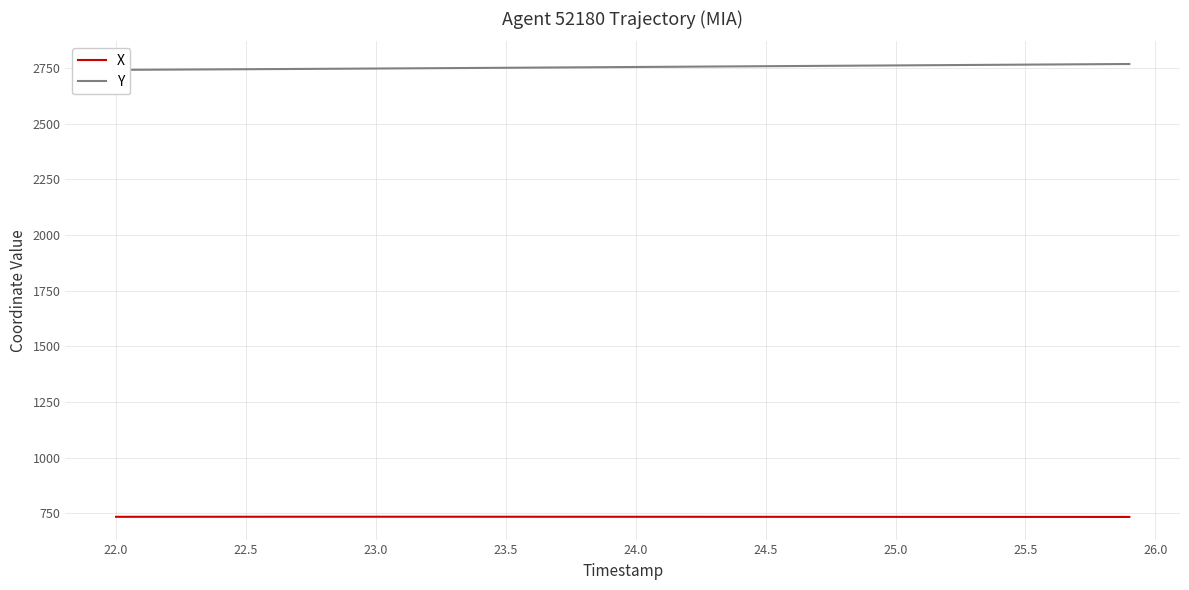

True or false: X and Y cross at least once.

False